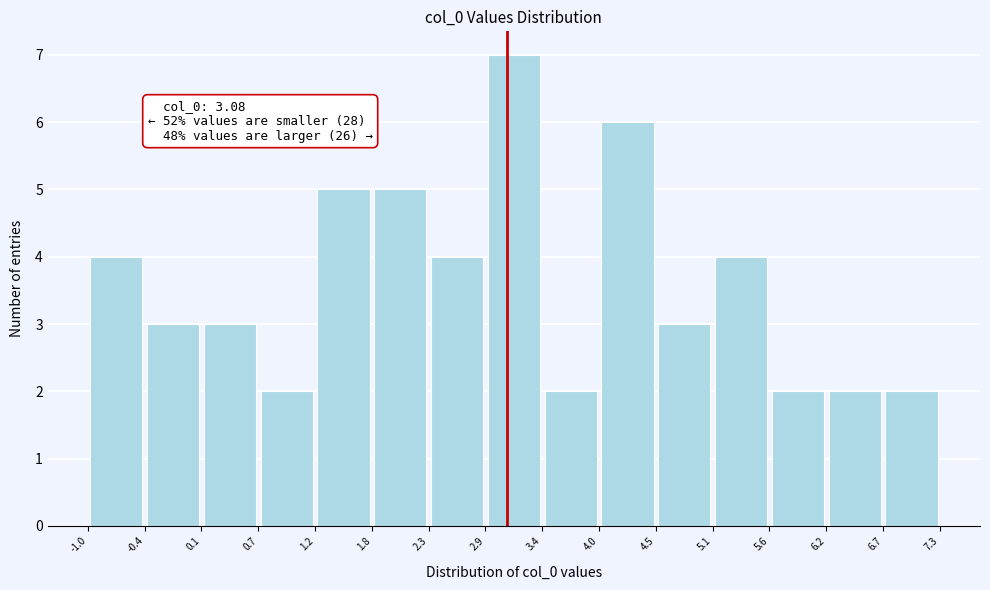

Which range on the x-axis has the tallest bar?

2.9 to 3.4